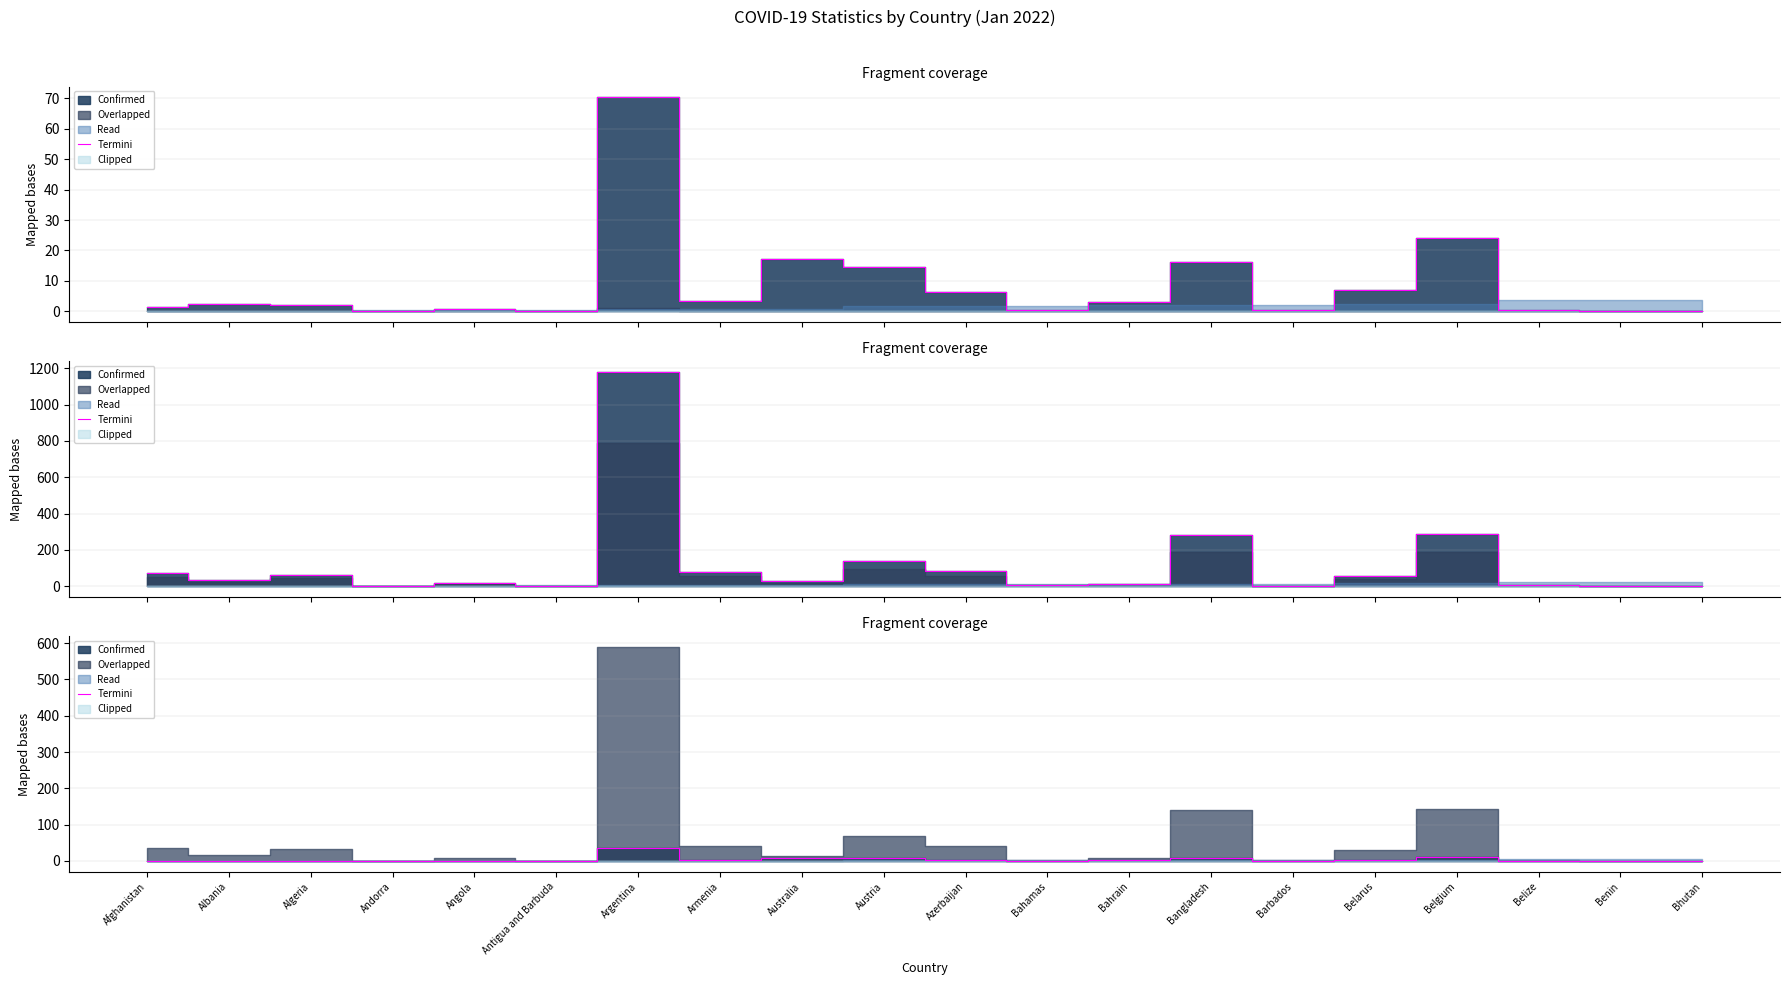

What is the difference between the second highest and minimum values?

12.2